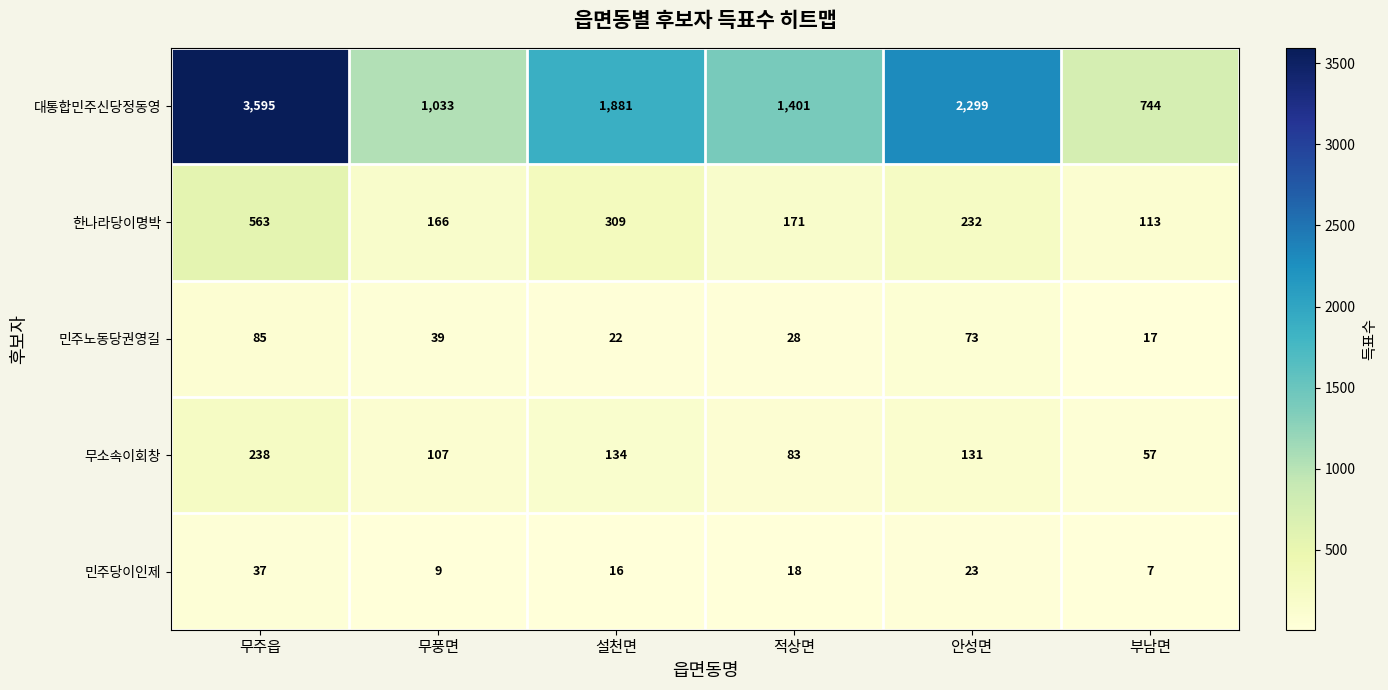

List the series in order of their peak value, highest first.

대통합민주신당정동영, 한나라당이명박, 무소속이회창, 민주노동당권영길, 민주당이인제